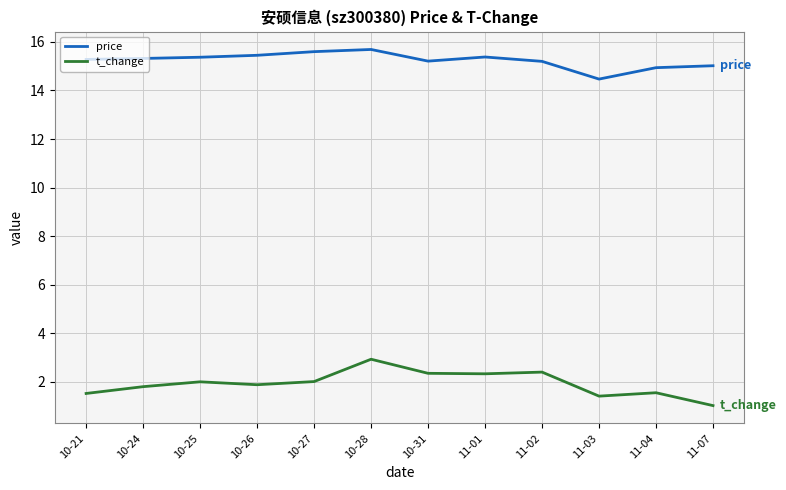

Read the price value at 10-24.

15.3